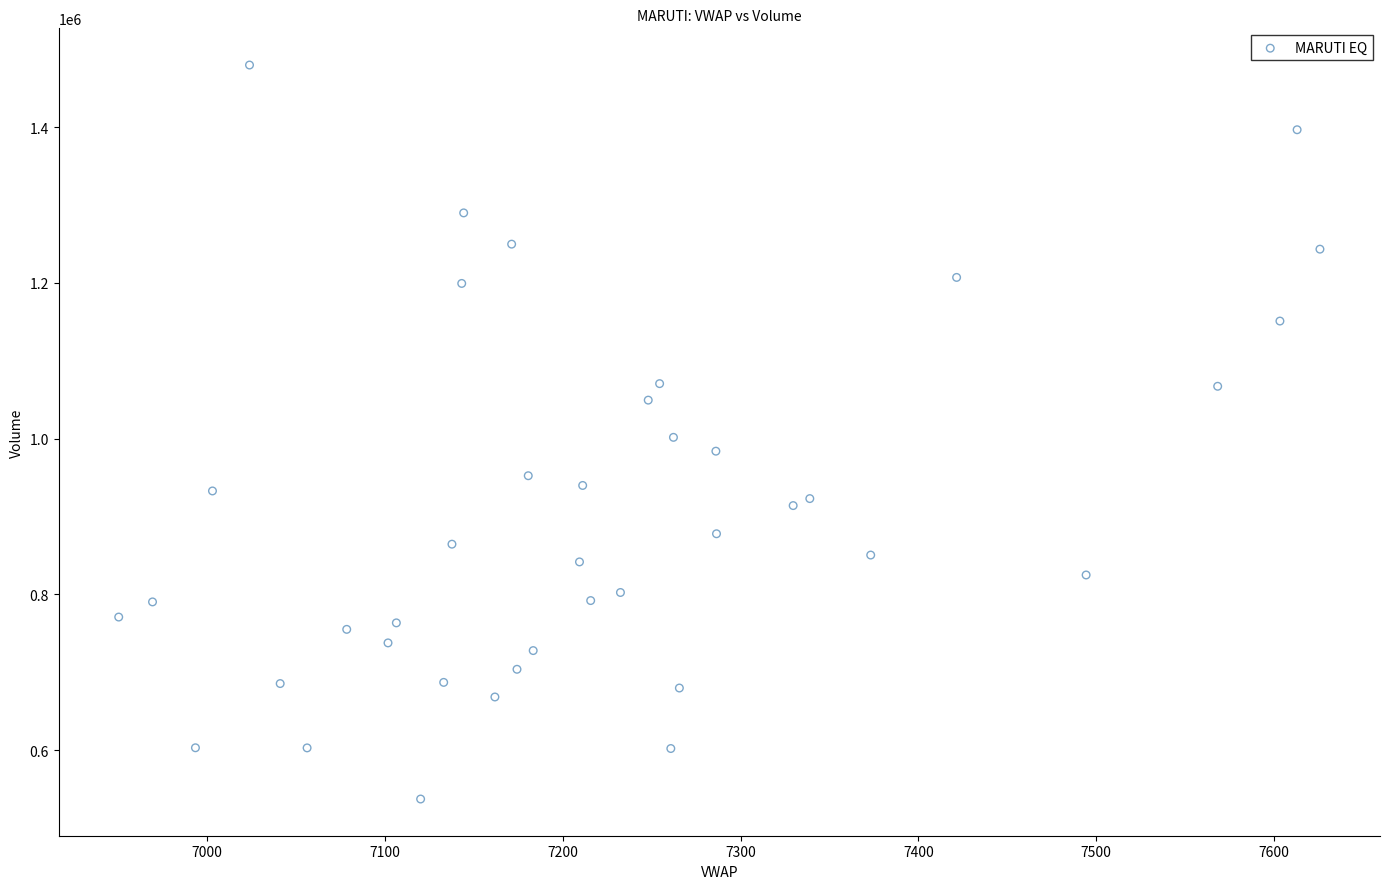

How many data points are displayed?

40